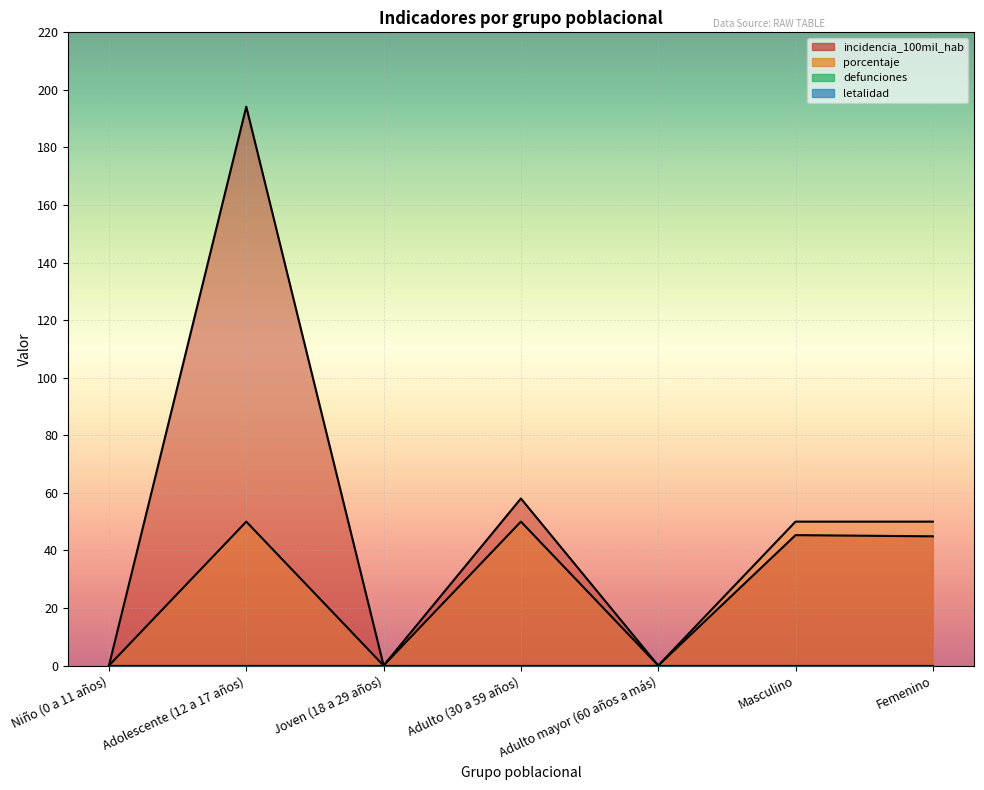

At how many categories does at least one series exceed 172?

1